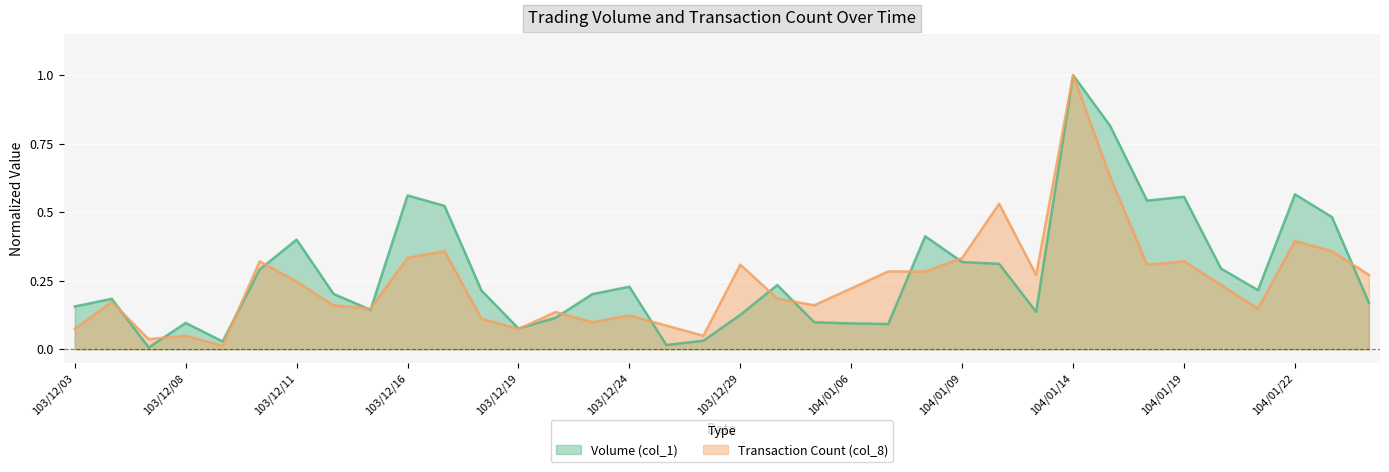

Reading left to right, transcribe all the data shown in this chart.

Volume (col_1): 103/12/03=0.2	103/12/04=0.2	103/12/05=0.0	103/12/08=0.1	103/12/09=0.0	103/12/10=0.3	103/12/11=0.4	103/12/12=0.2	103/12/15=0.1	103/12/16=0.6	103/12/17=0.5	103/12/18=0.2	103/12/19=0.1	103/12/22=0.1	103/12/23=0.2	103/12/24=0.2	103/12/25=0.0	103/12/26=0.0	103/12/29=0.1	103/12/30=0.2	104/01/05=0.1	104/01/06=0.1	104/01/07=0.1	104/01/08=0.4	104/01/09=0.3	104/01/12=0.3	104/01/13=0.1	104/01/14=1.0	104/01/15=0.8	104/01/16=0.5	104/01/19=0.6	104/01/20=0.3	104/01/21=0.2	104/01/22=0.6	104/01/23=0.5	104/01/26=0.2
Transaction Count (col_8): 103/12/03=0.1	103/12/04=0.2	103/12/05=0.0	103/12/08=0.0	103/12/09=0.0	103/12/10=0.3	103/12/11=0.2	103/12/12=0.2	103/12/15=0.1	103/12/16=0.3	103/12/17=0.4	103/12/18=0.1	103/12/19=0.1	103/12/22=0.1	103/12/23=0.1	103/12/24=0.1	103/12/25=0.1	103/12/26=0.0	103/12/29=0.3	103/12/30=0.2	104/01/05=0.2	104/01/06=0.2	104/01/07=0.3	104/01/08=0.3	104/01/09=0.3	104/01/12=0.5	104/01/13=0.3	104/01/14=1.0	104/01/15=0.6	104/01/16=0.3	104/01/19=0.3	104/01/20=0.2	104/01/21=0.1	104/01/22=0.4	104/01/23=0.4	104/01/26=0.3